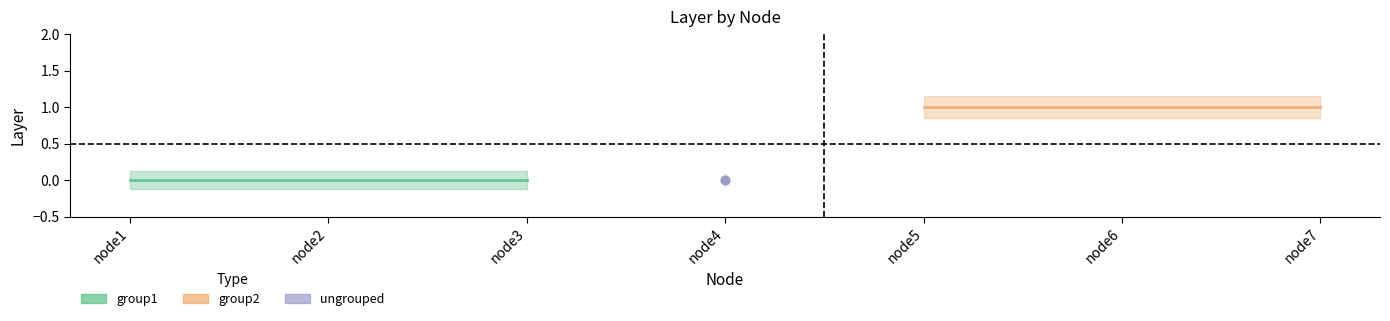

At how many categories does at least one series exceed 0?

3